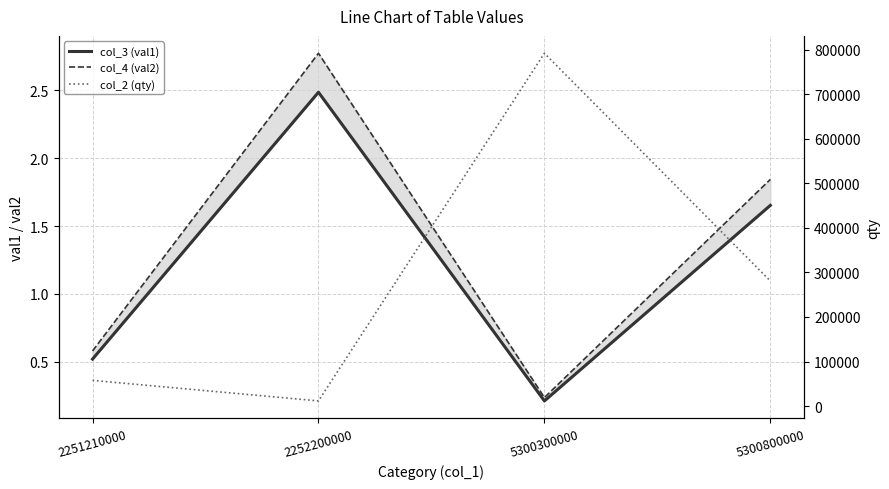

At which label is col_2 (qty) closest to 401760?

5300800000